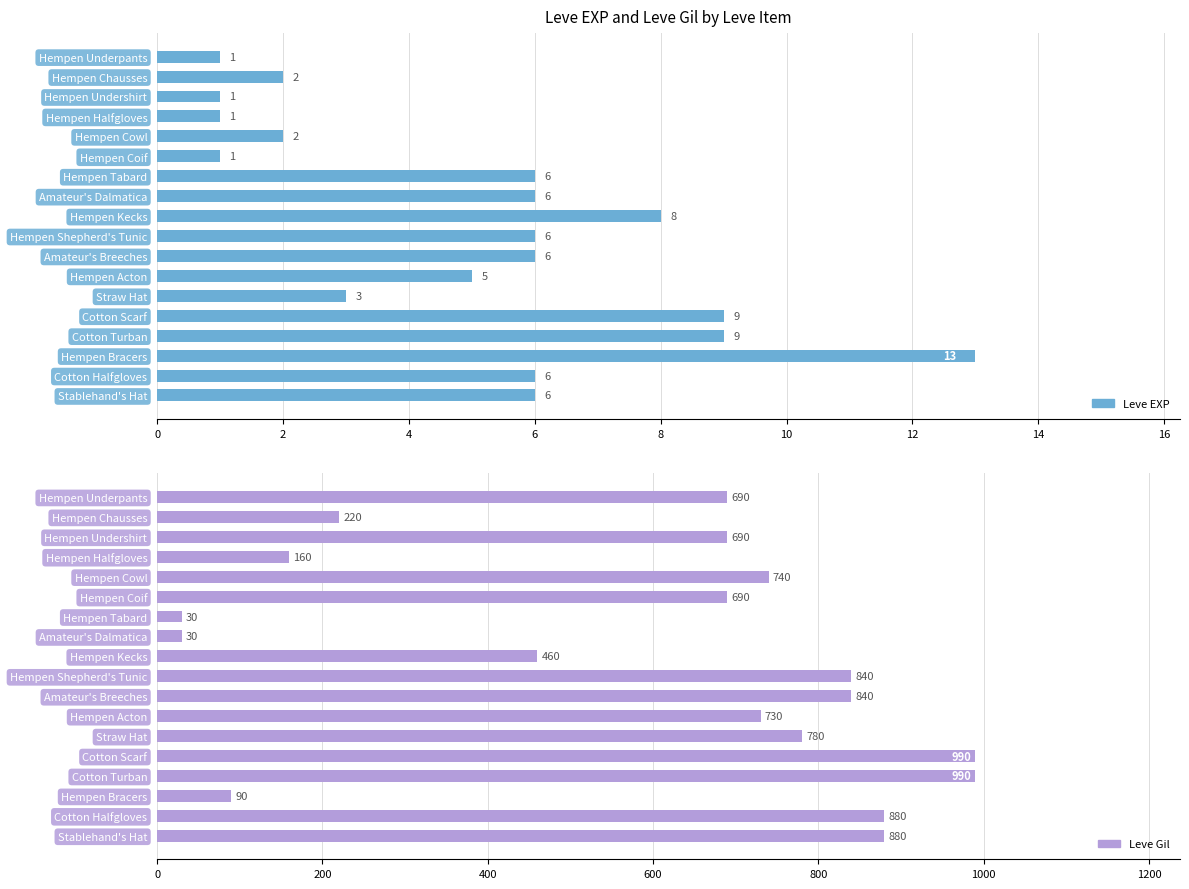

The value of Leve EXP at Cotton Halfgloves is 6. True or false?

True